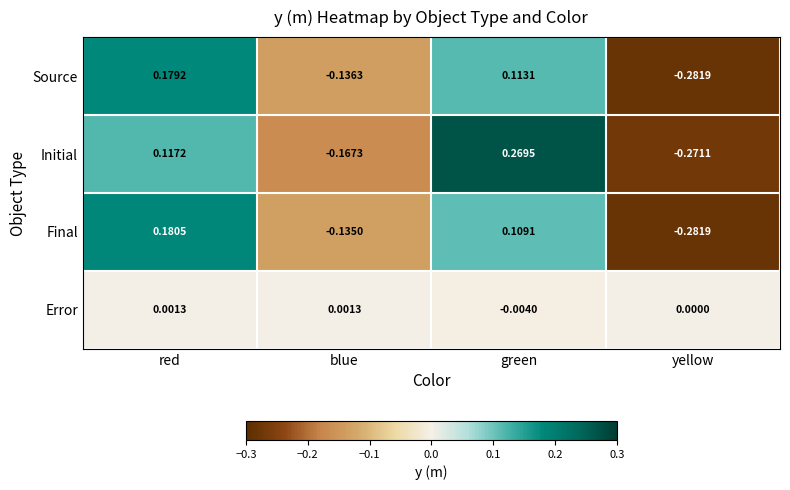

How many series are shown in this chart?

4